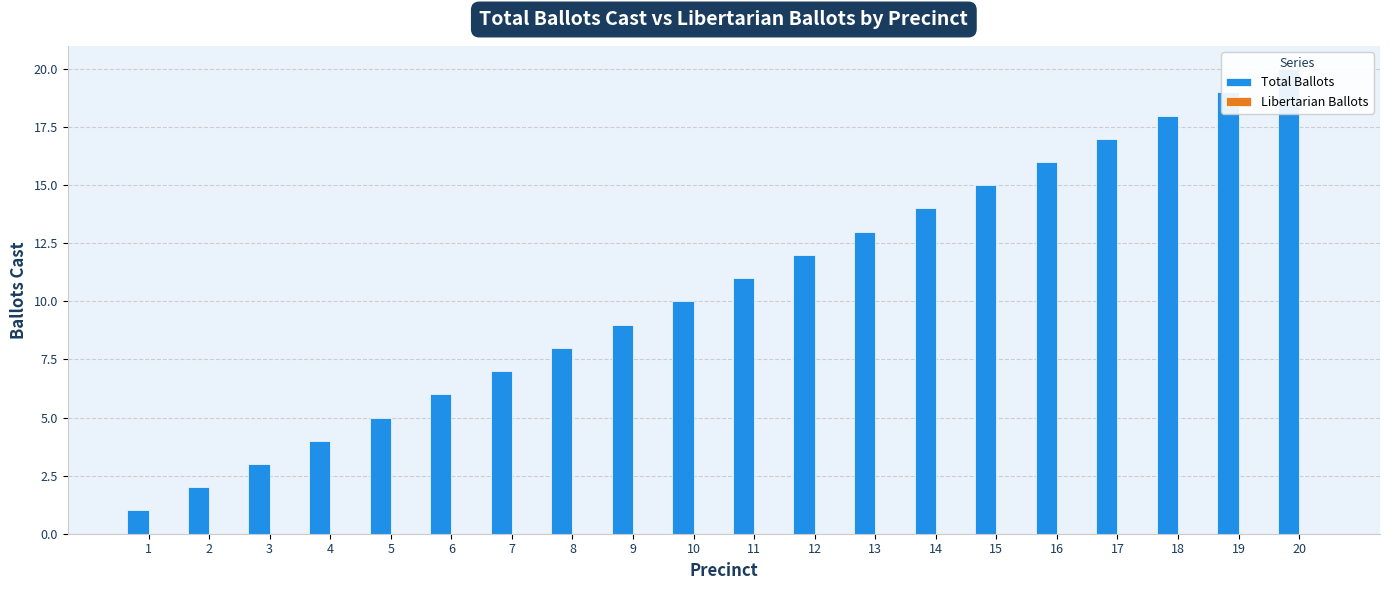

What is the value of the Total Ballots bar at the 15th from the left?

15